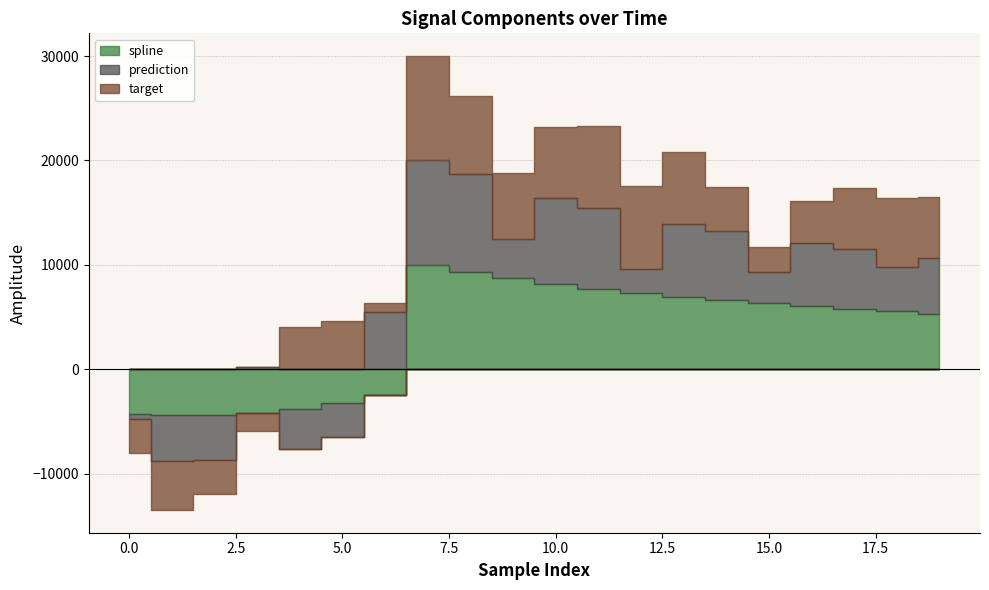

What is the sum of all prediction values?

68604.8